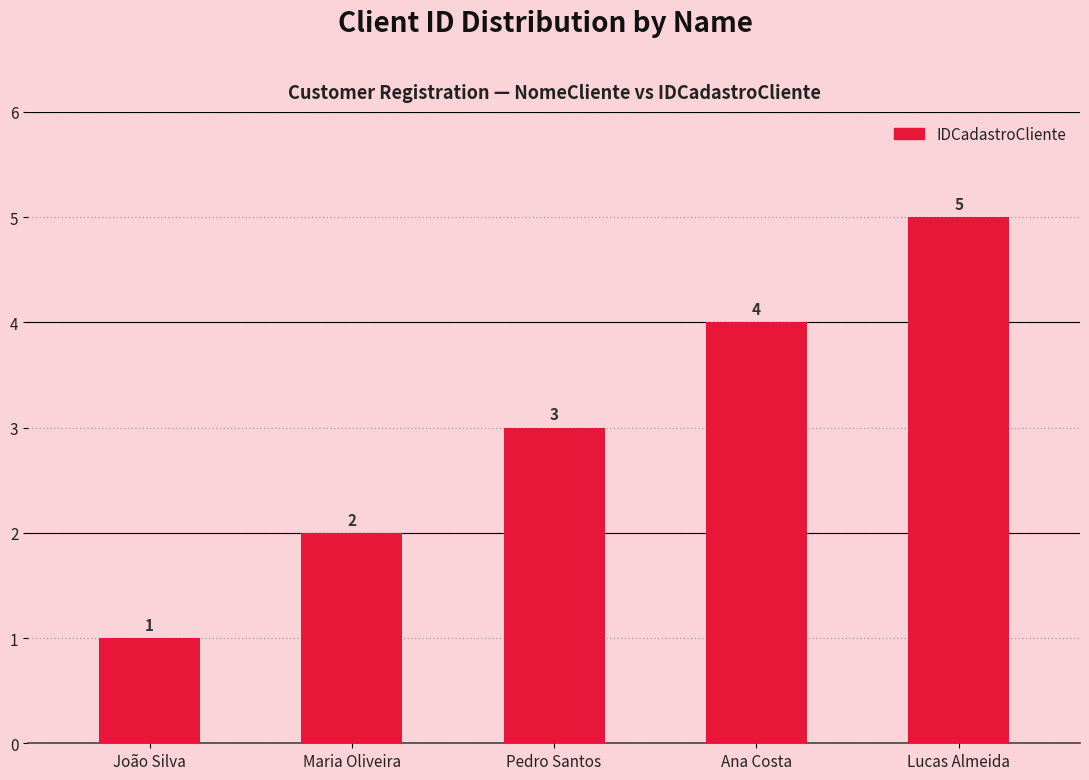

At which label is the value closest to 3?

Pedro Santos